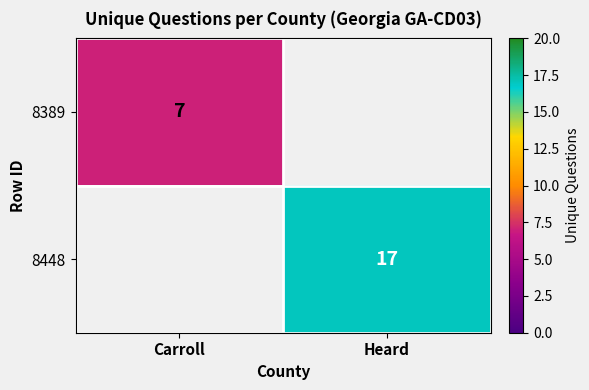

Is the value of 8389 at Carroll greater than the value of 8448 at Heard?

No